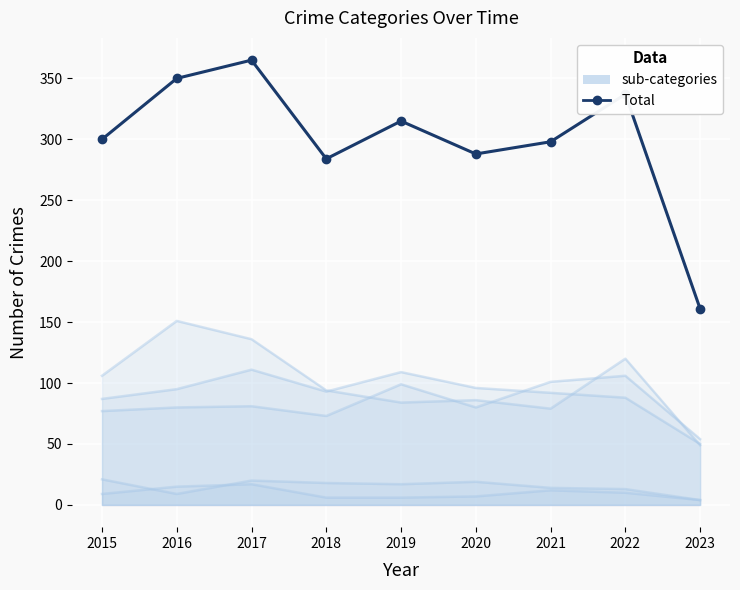

True or false: the data shows 161 at 2023.

True